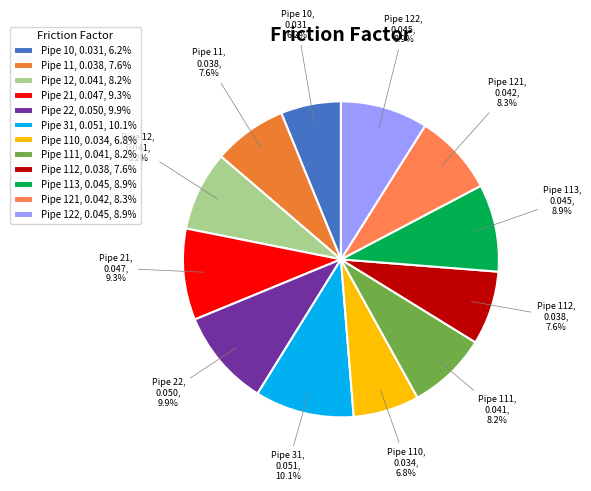

Is there any slice that represents more than half of the pie?

No